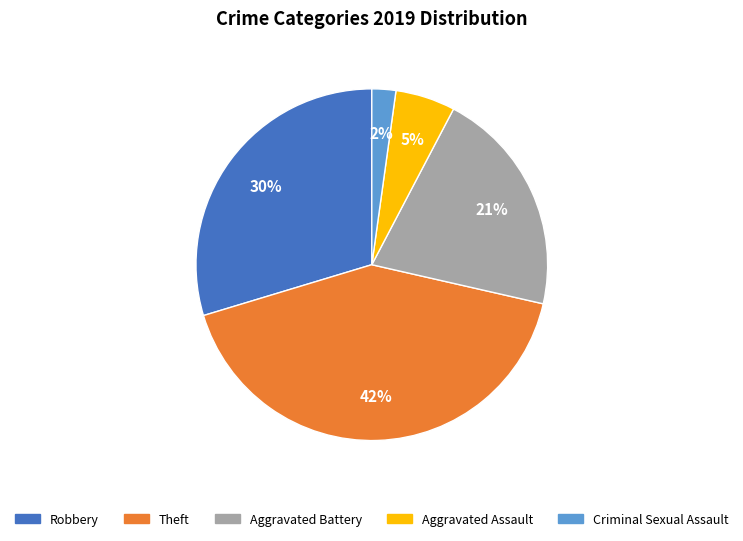

True or false: Theft accounts for 29% of the total.

False